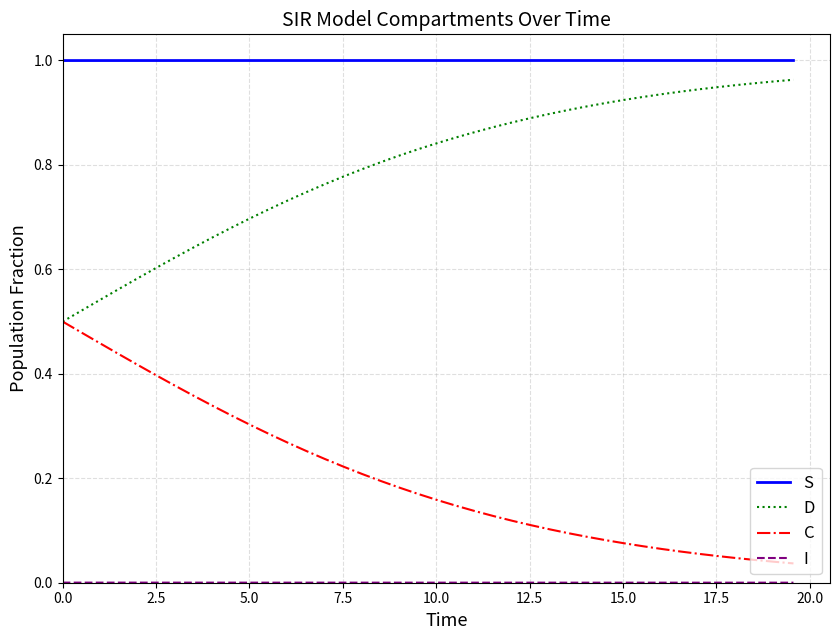

Does the chart display data point markers on the line(s)?

No